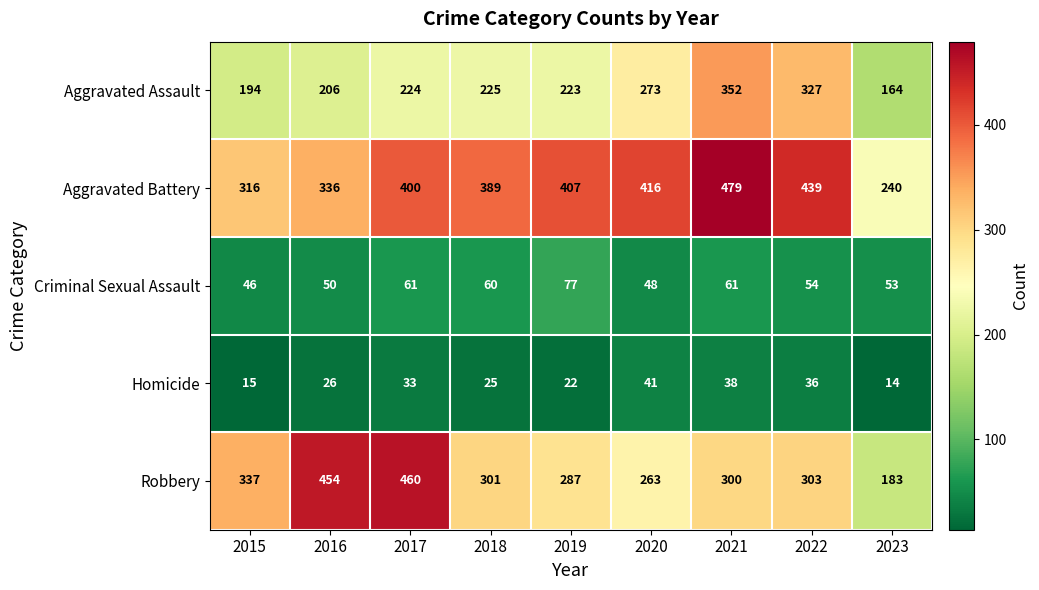

True or false: Homicide has a value of 4 at 2023.

False